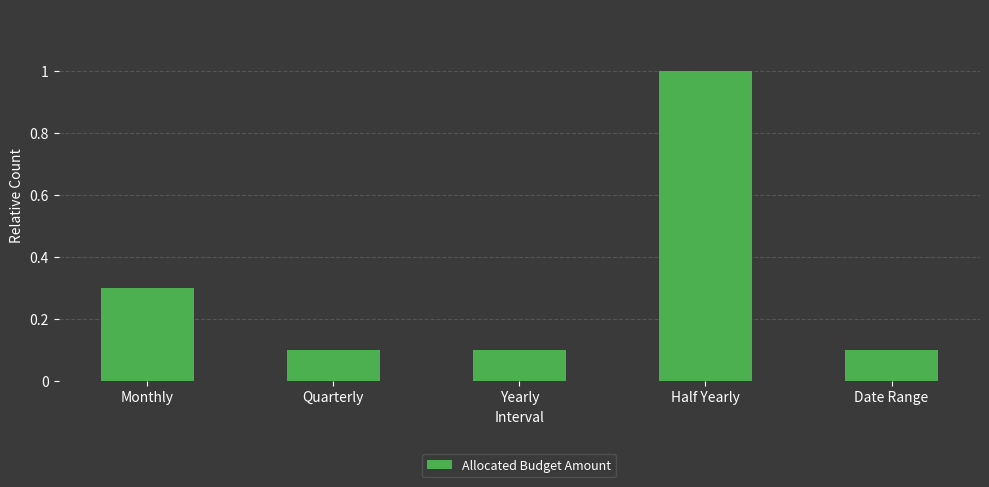

What is the greatest value displayed?

1.0